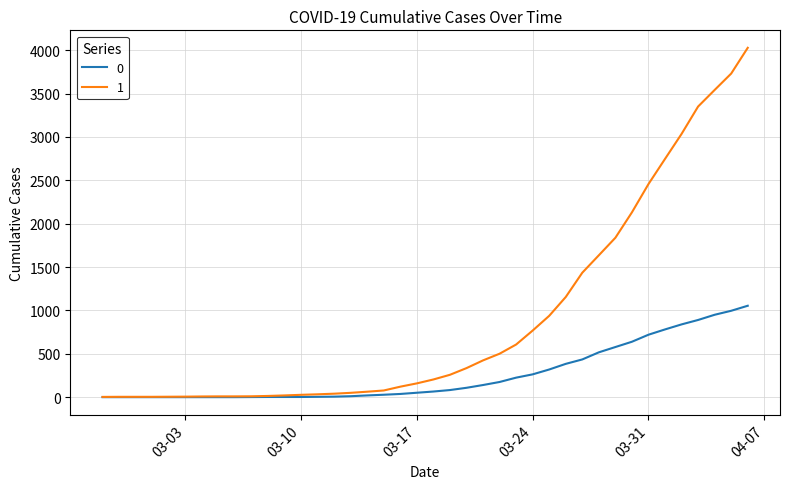

Rank the series by their maximum value, from lowest to highest.

0, 1